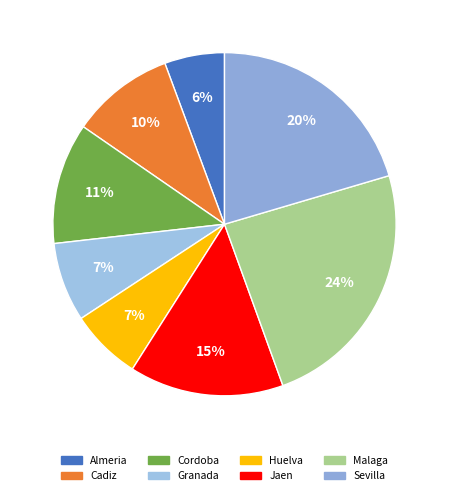

How many slices are in this pie chart?

8